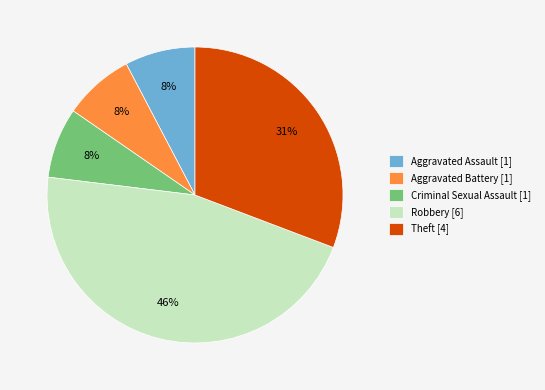

Is there any slice that represents more than half of the pie?

No